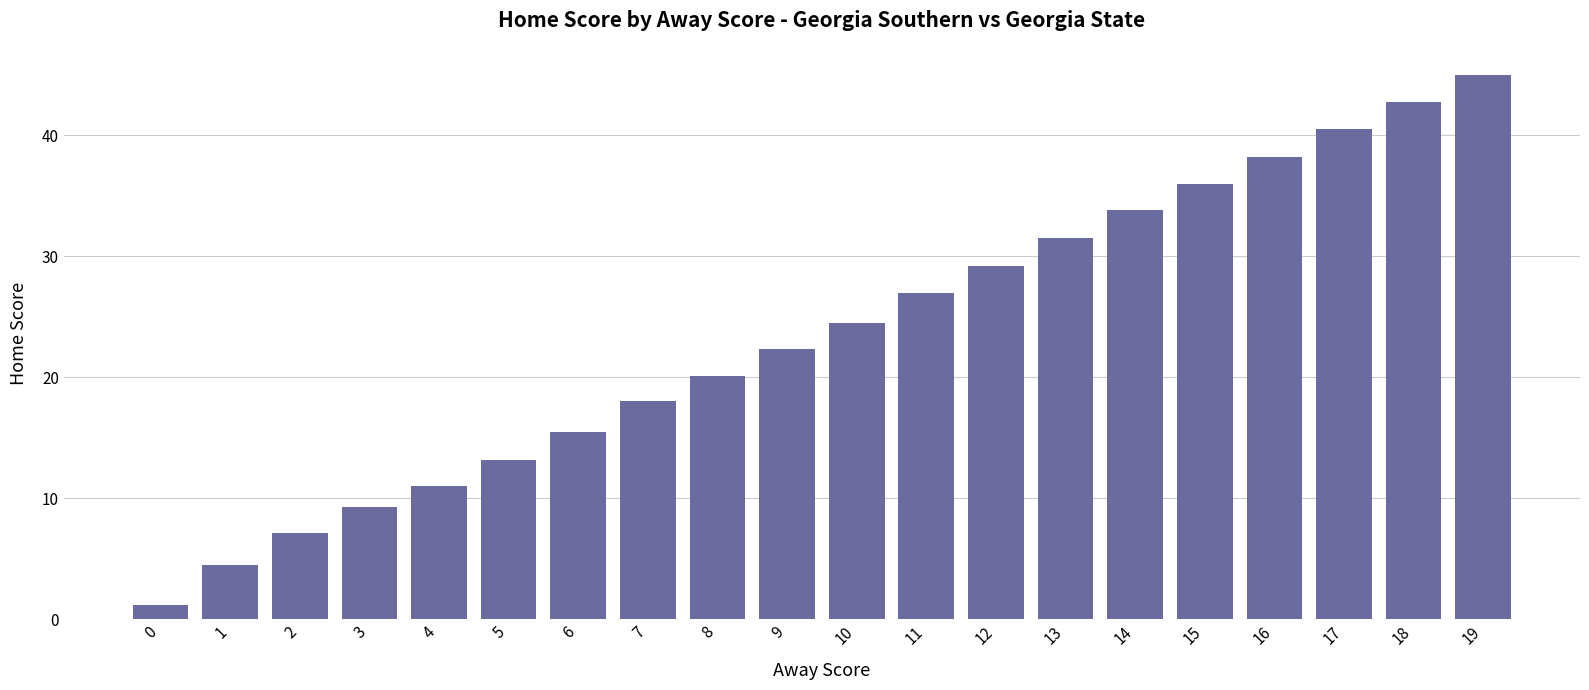

Rank the categories by value from lowest to highest.

0, 1, 2, 3, 4, 5, 6, 7, 8, 9, 10, 11, 12, 13, 14, 15, 16, 17, 18, 19